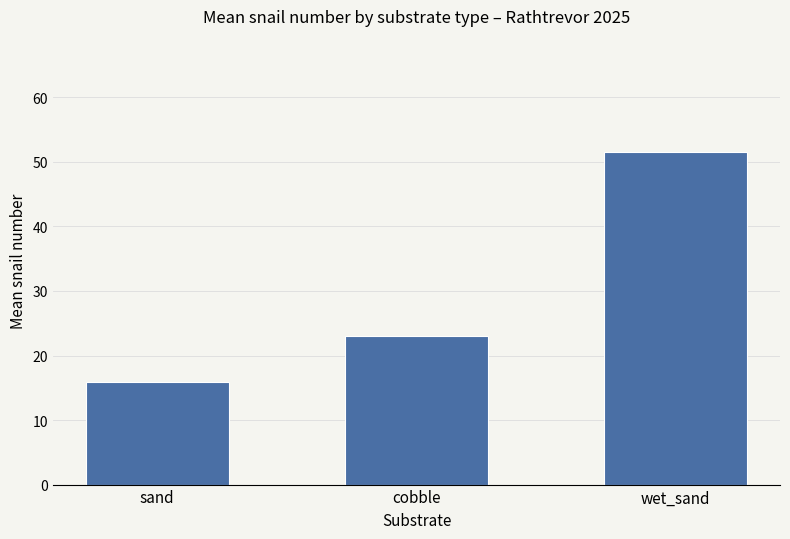

Reading left to right, extract all data points from this chart.

sand=16.0	cobble=23.0	wet_sand=51.5